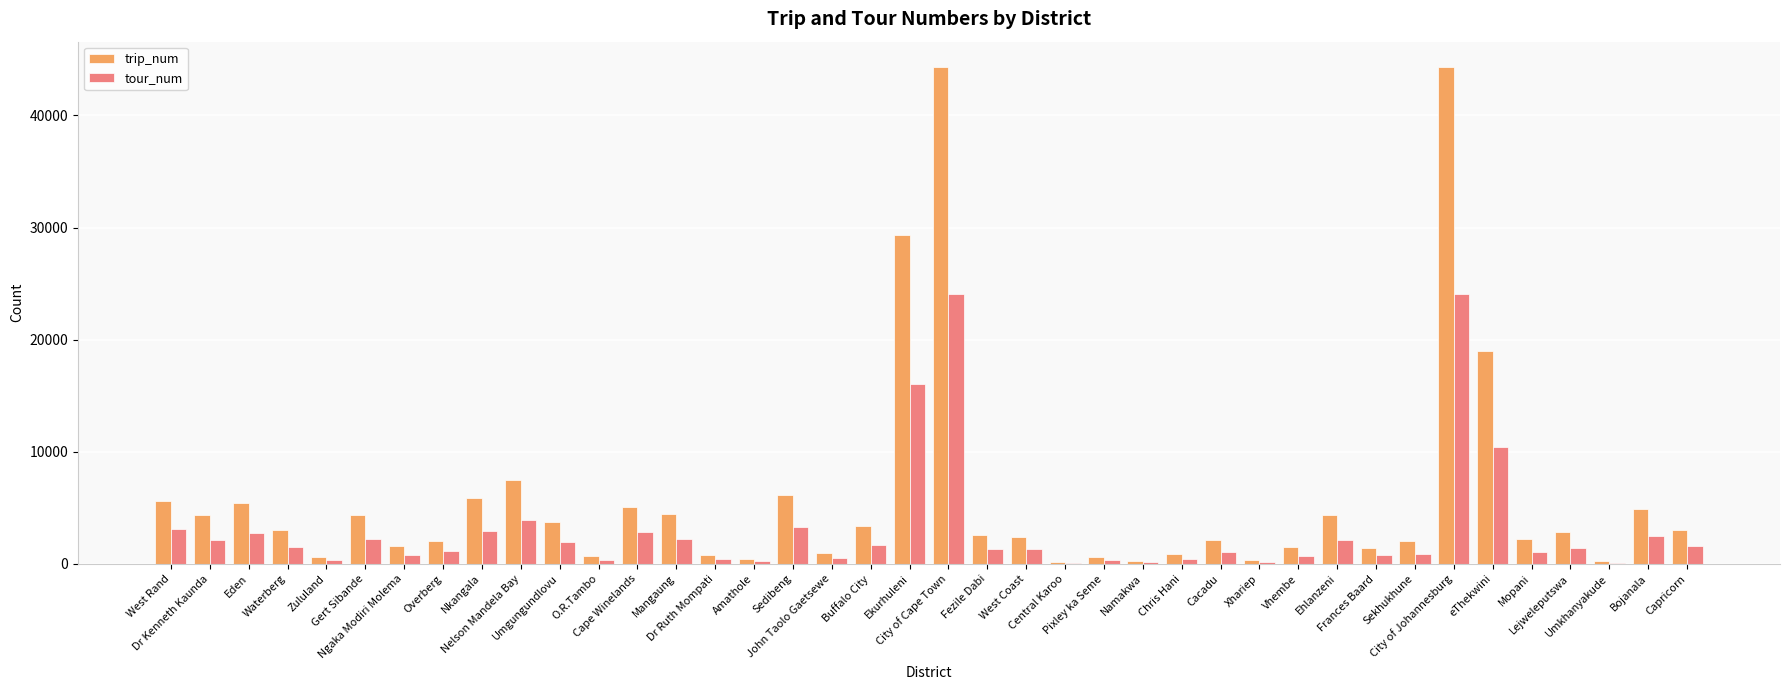

Which series changed the most between John Taolo Gaetsewe and Central Karoo?

trip_num